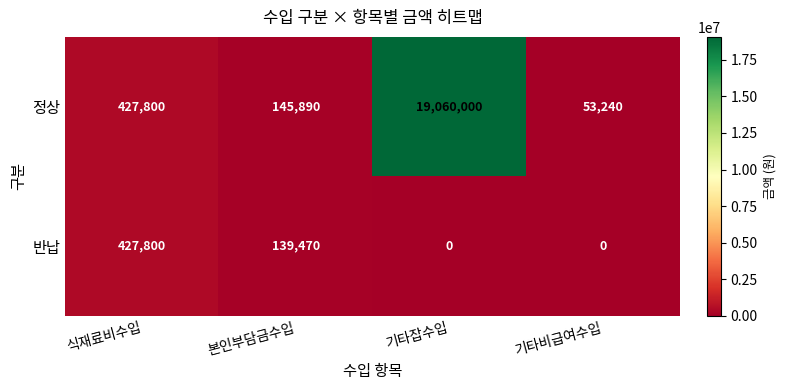

Between 본인부담금수입 and 기타비급여수입, which series saw the biggest shift?

반납